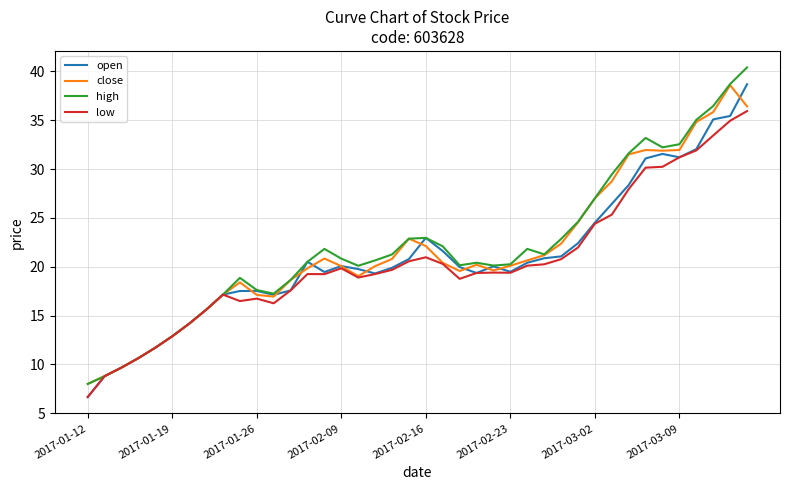

What is the smallest value displayed?

6.7